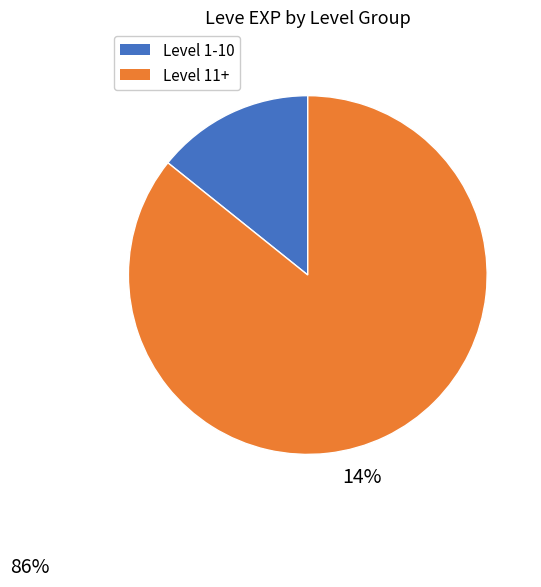

Does any single category account for the majority?

Yes